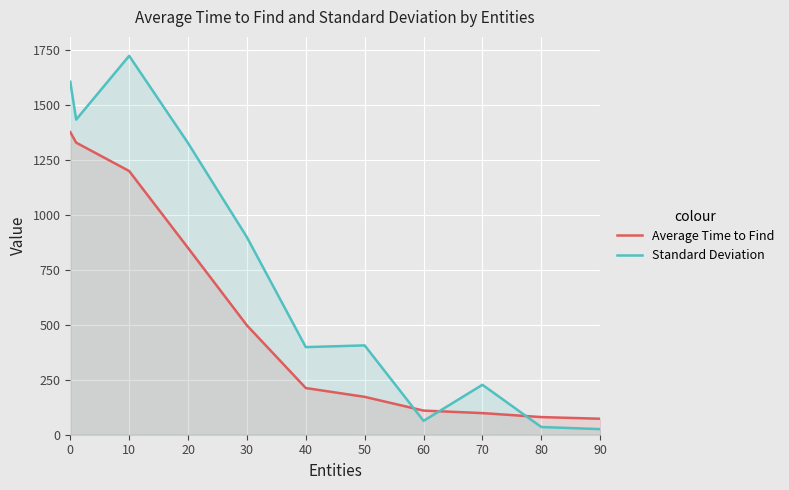

What is the difference between the second highest and minimum values in the Average Time to Find series?

1255.3